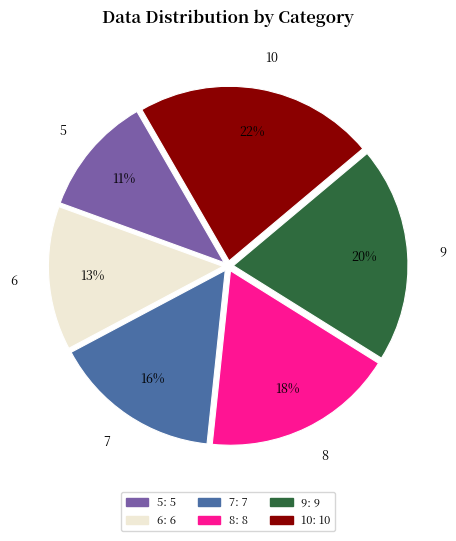

Do 7 and 6 together represent more than half of the pie?

No